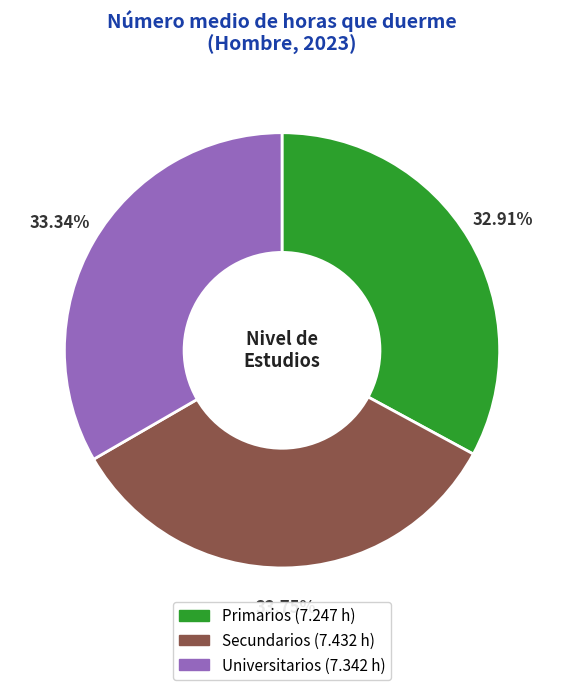

Combined, do Secundarios and Primarios account for over 50%?

Yes